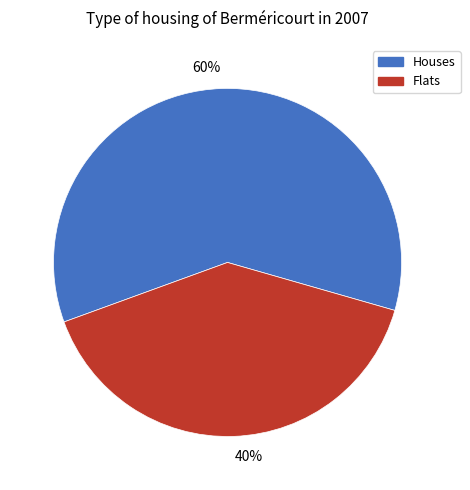

Is the sum of Flats and Houses greater than half?

Yes